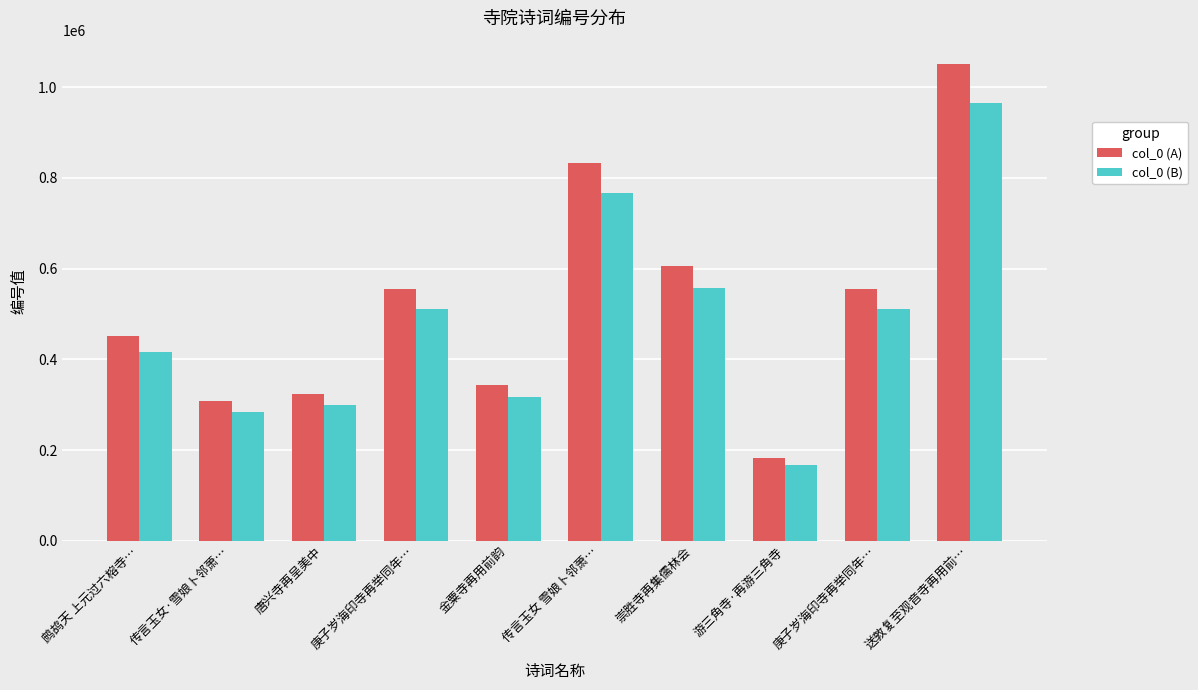

What is the label of the 7th bar from the left?

崇胜寺再集儒林会